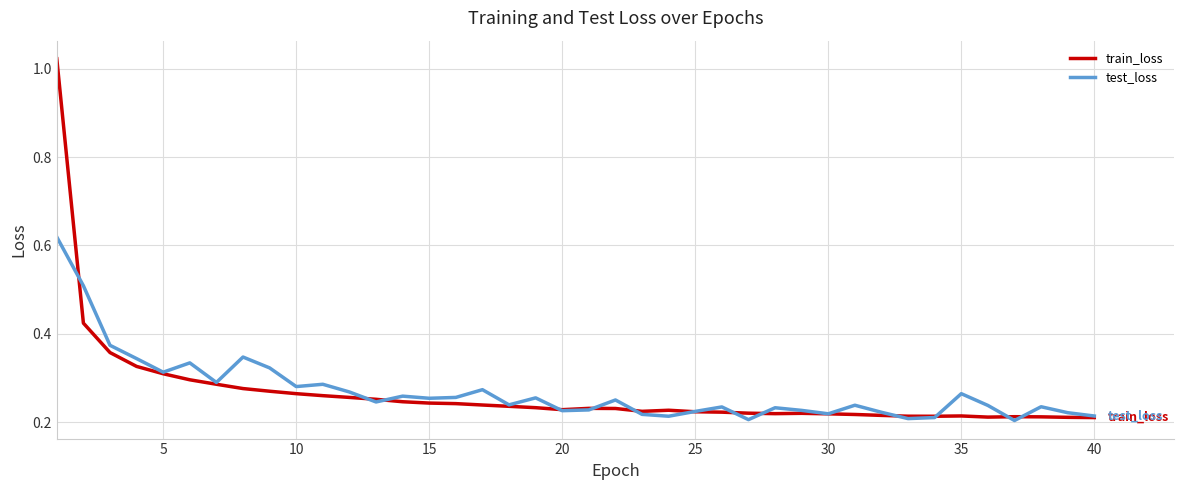

Which series has the largest range (max minus min)?

train_loss